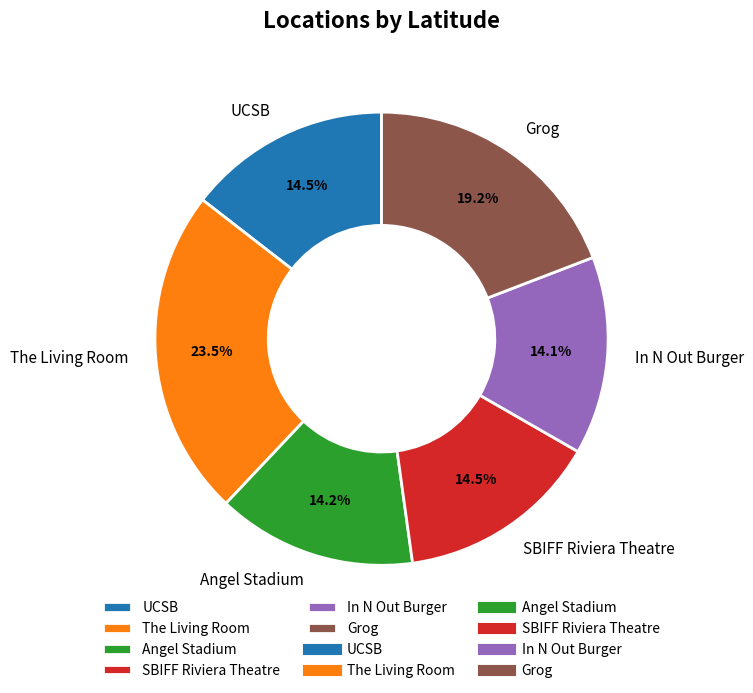

To the nearest percent, what portion does In N Out Burger represent?

14%